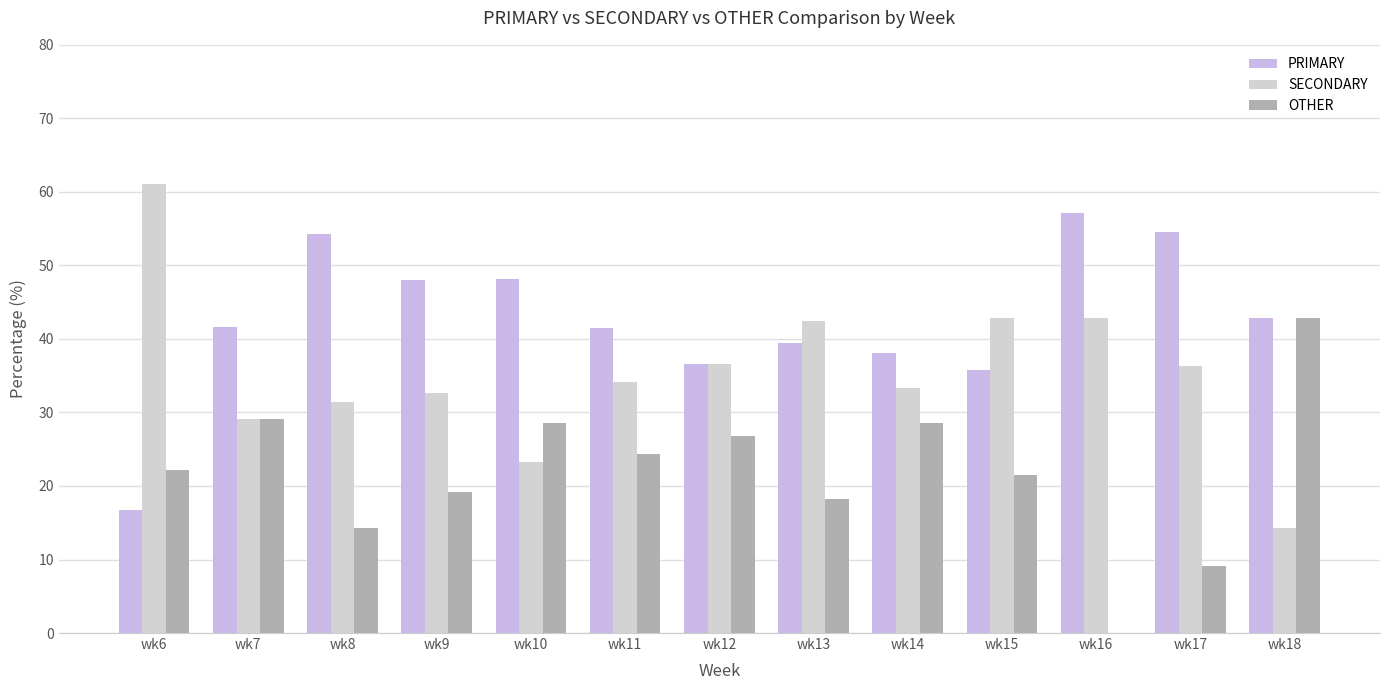

How many categories are shown in the chart?

13